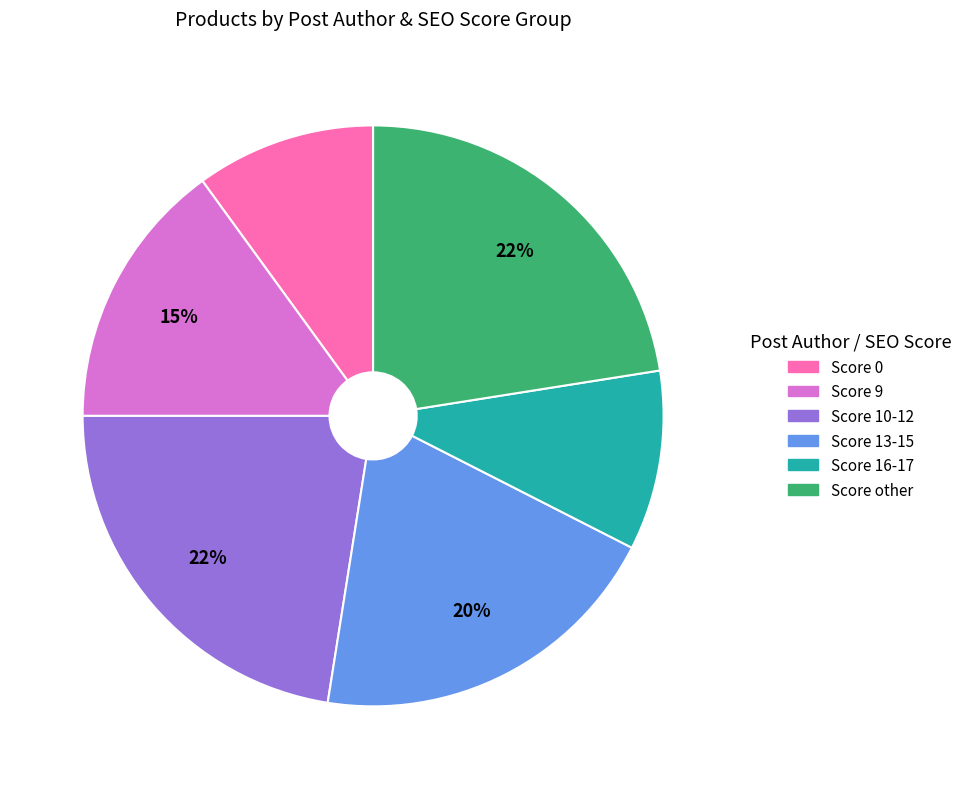

To the nearest percent, what is the average slice percentage?

17%